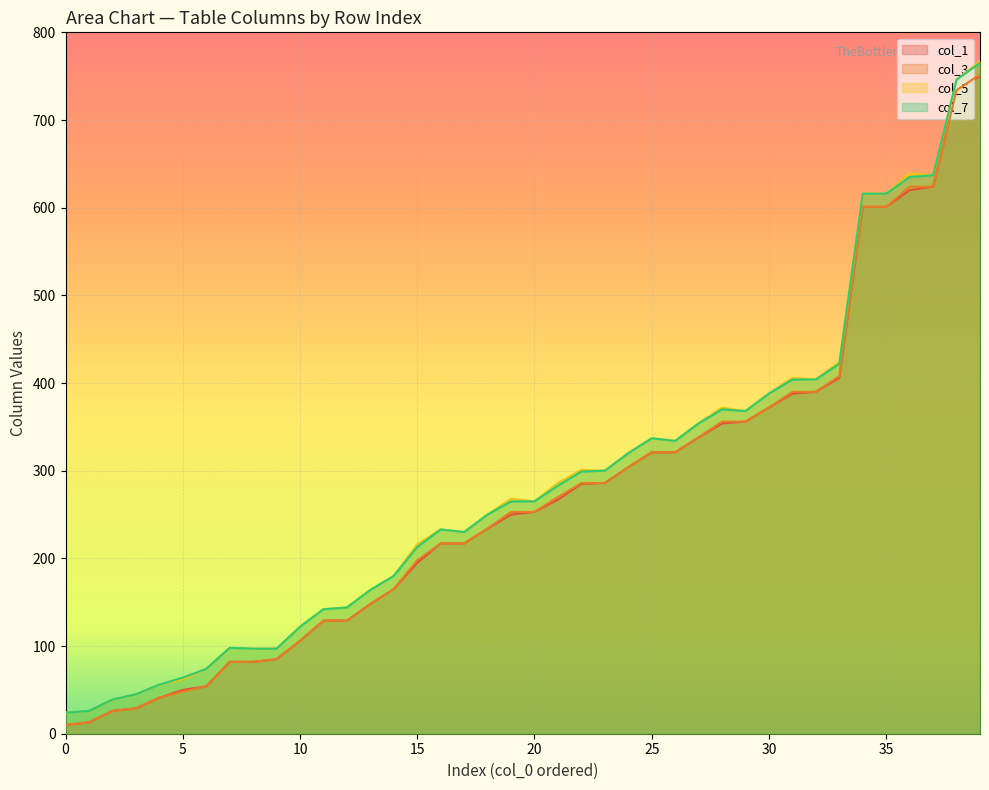

Is it true that col_1 equals 96 at 29?

False